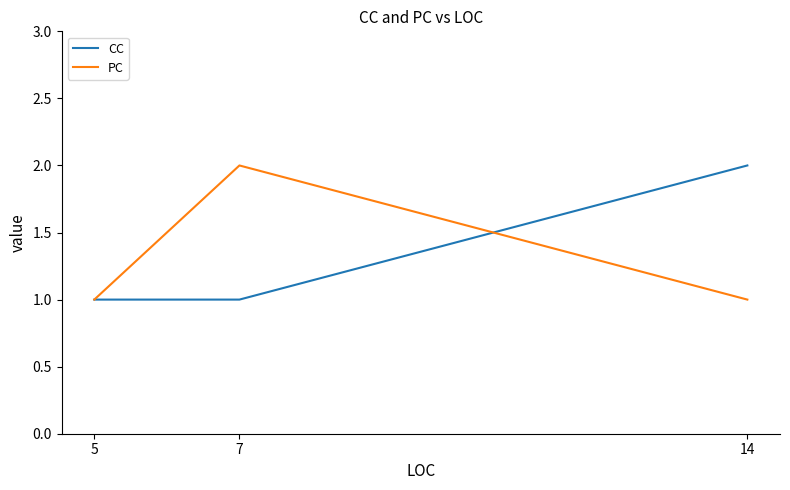

What is the difference between the maximum and minimum values in the PC series?

1